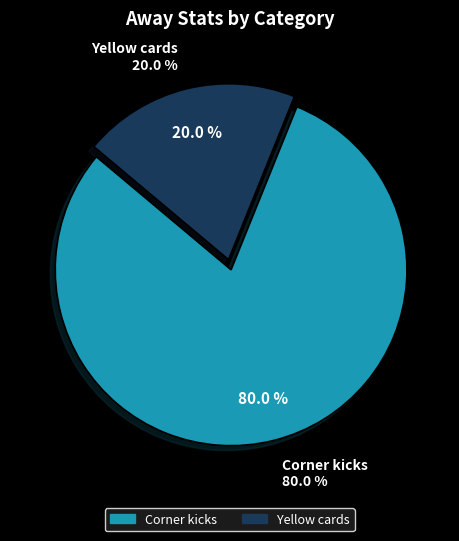

To the nearest percent, what is the difference between the Yellow cards and Corner kicks slice percentages?

60%